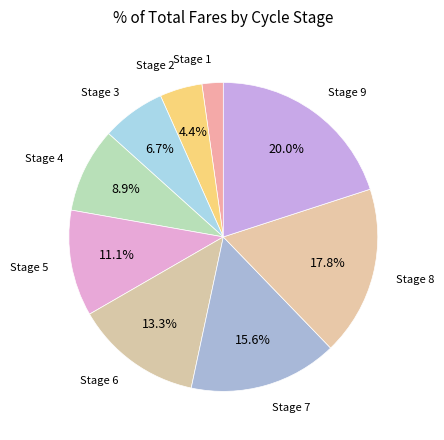

To the nearest percent, what is the difference between the largest and smallest slice percentages?

18%